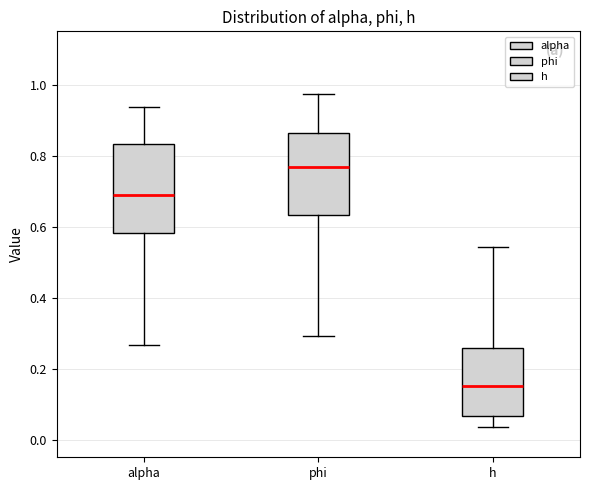

Comparing the boxes themselves (not the whiskers), which one is the tallest?

alpha